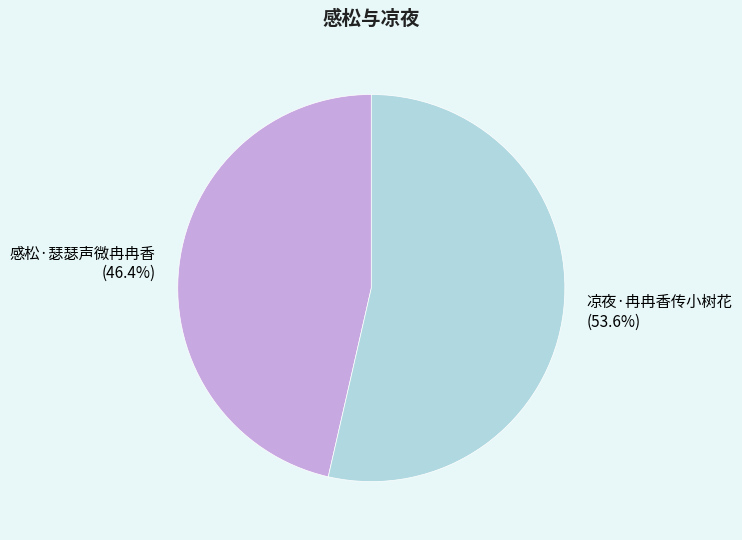

How many slices are in this pie chart?

2